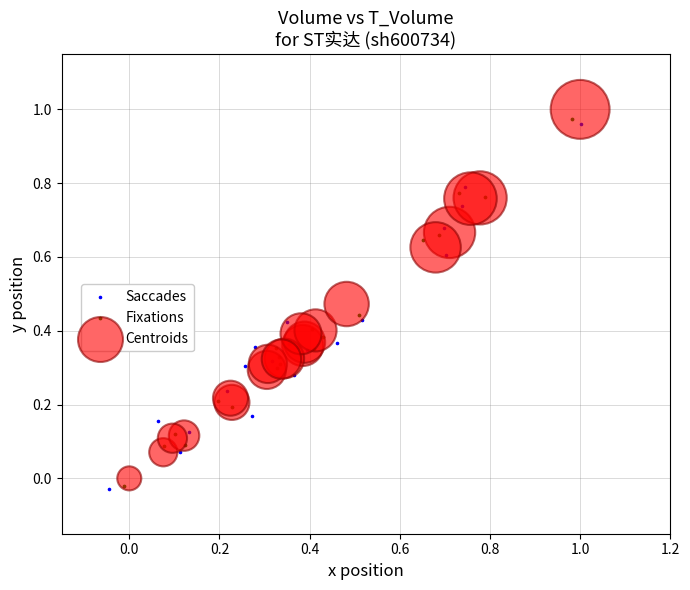

Which series contains the highest Y value?

Centroids